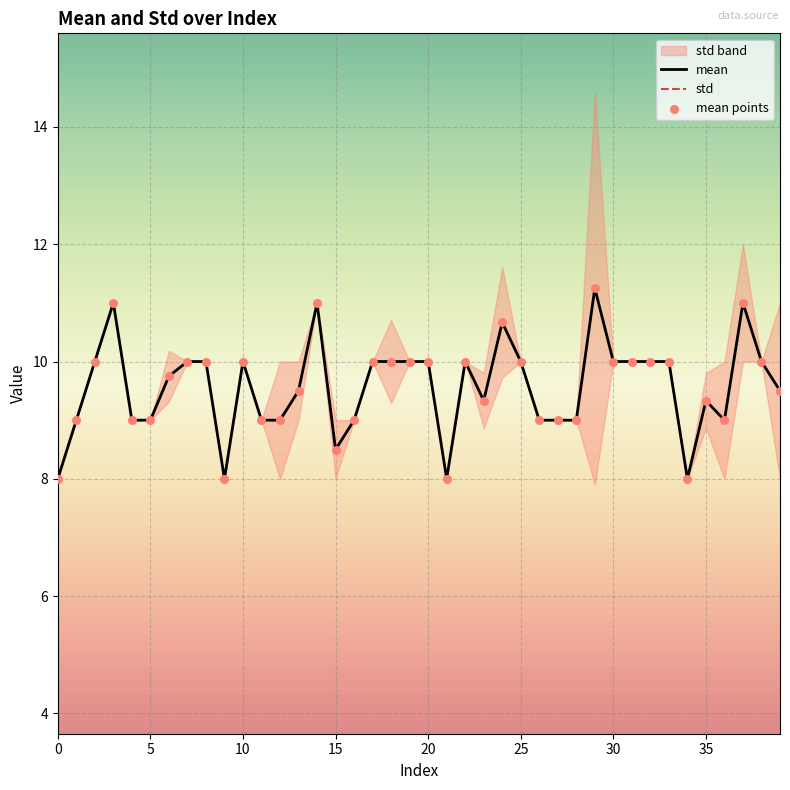

At which category is the sum across all series the highest?

29